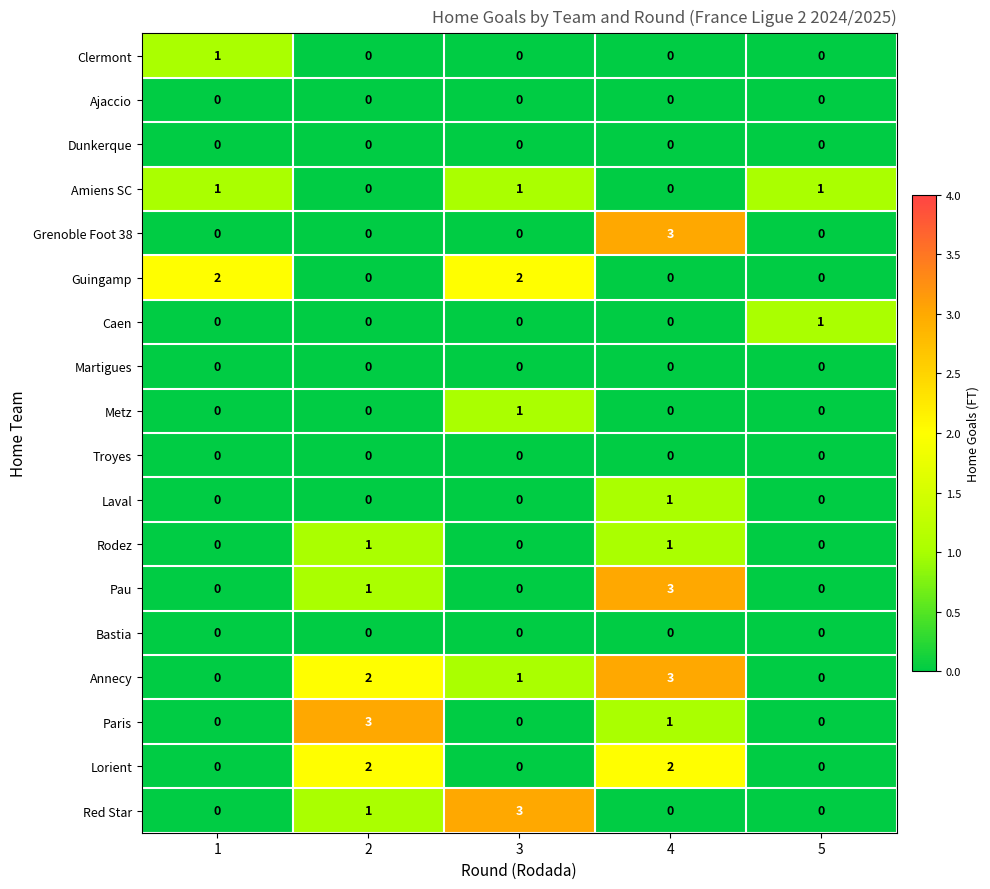

How many Red Star values are between 0 and 1?

4